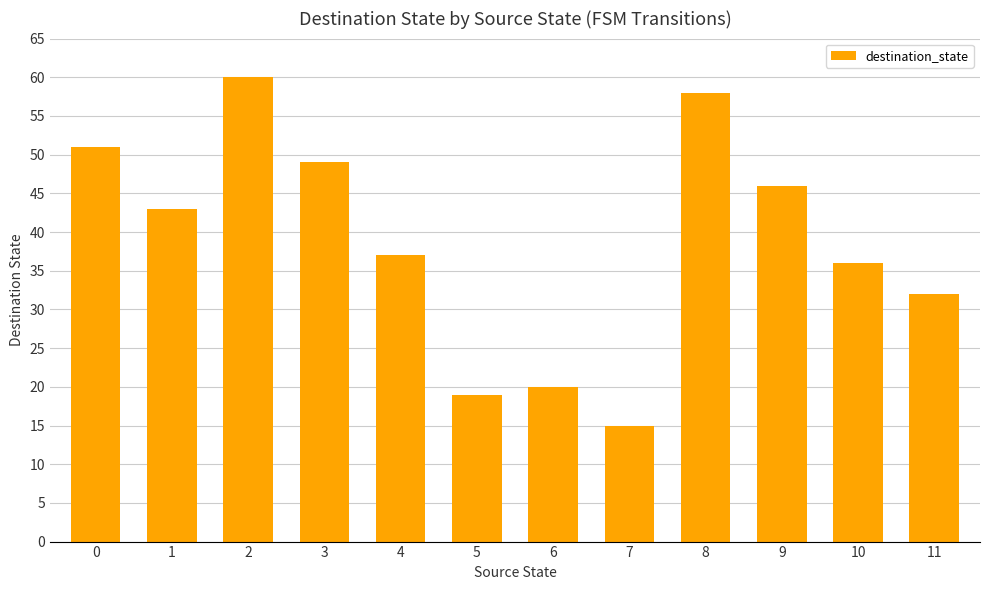

Which category has the lowest value across all series?

7